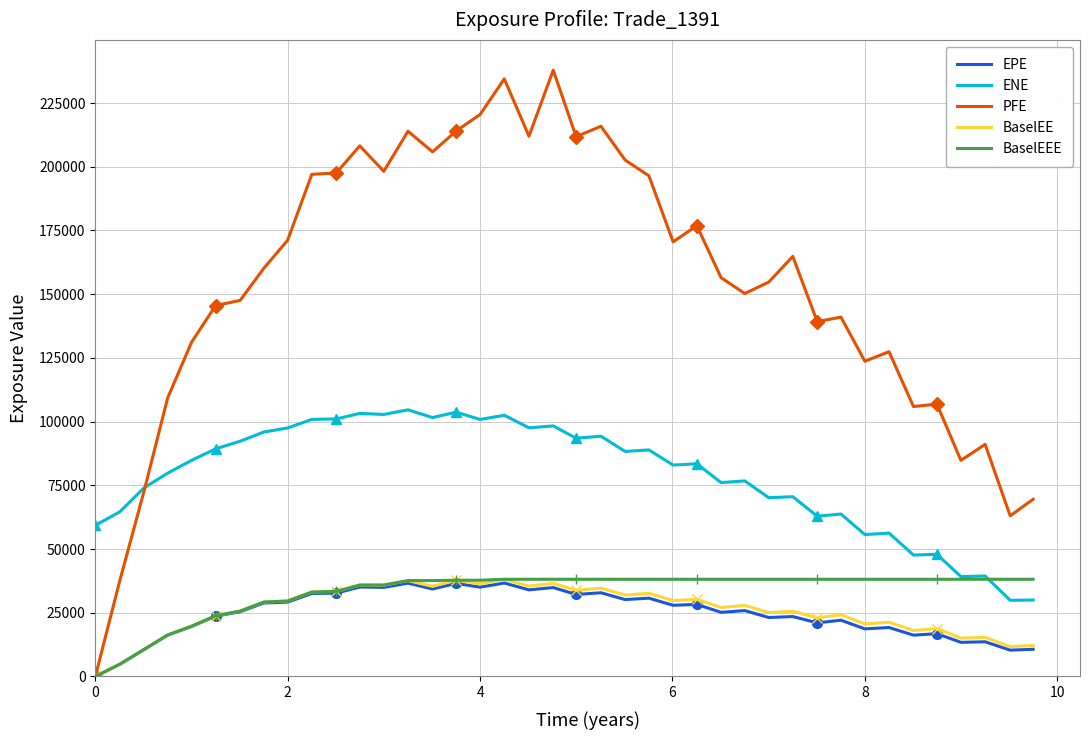

True or false: EPE and ENE cross at least once.

False